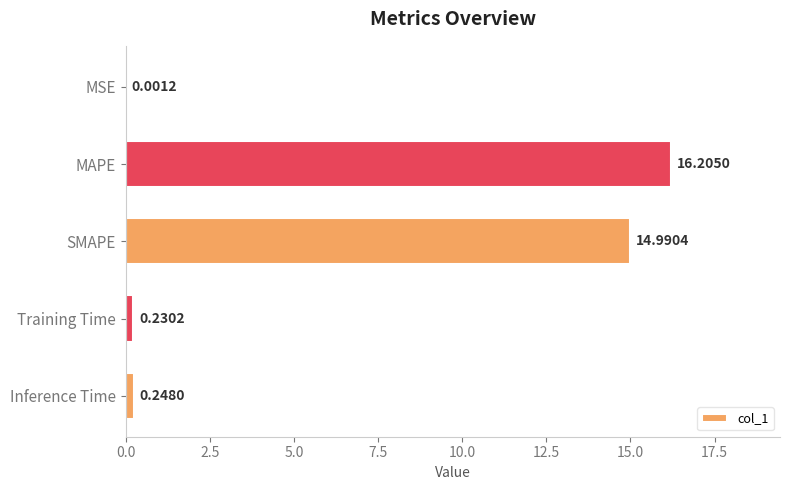

What is the change in value from MAPE to Inference Time?

-16.0